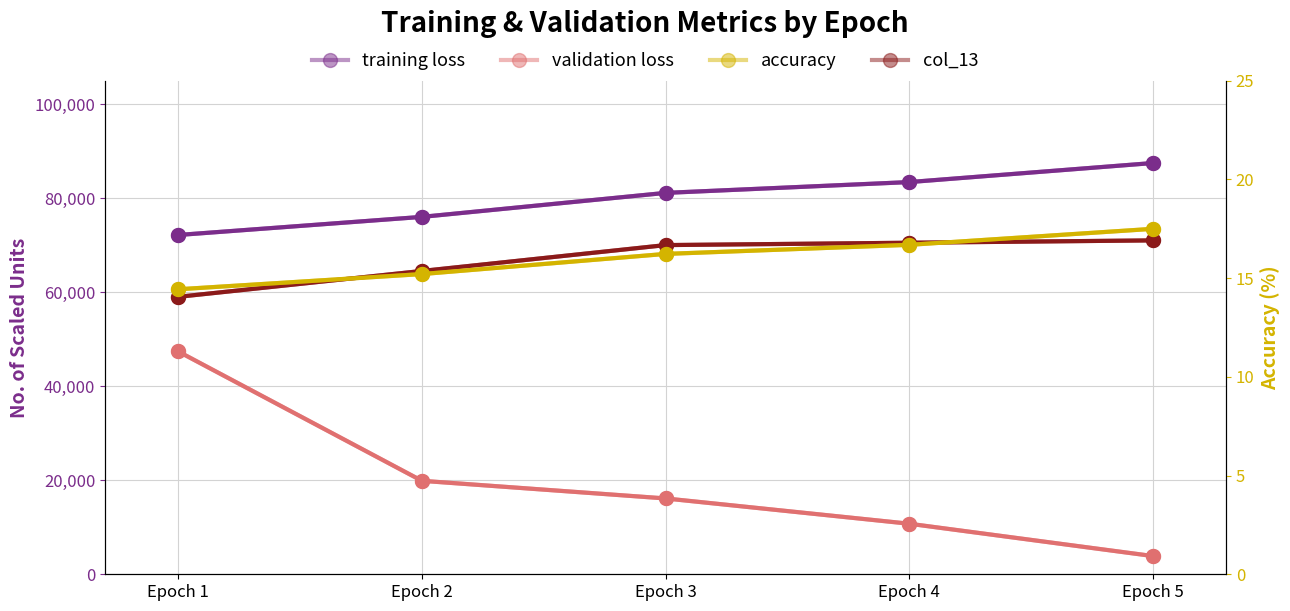

What is the greatest value displayed?

87450.0